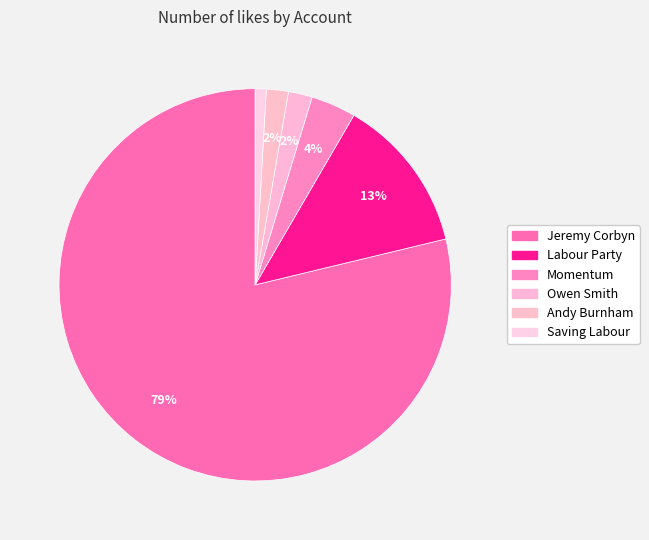

Is there a majority slice in this chart?

Yes